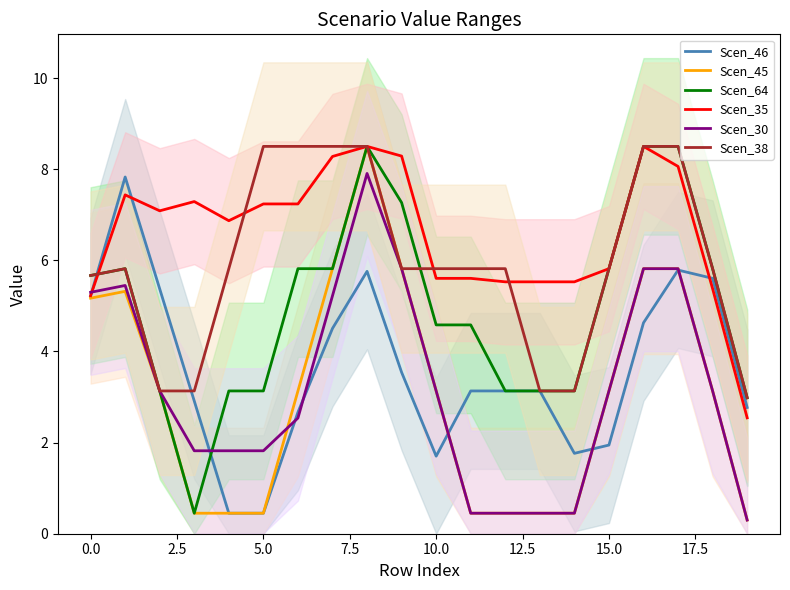

What is the smallest value displayed?

0.3